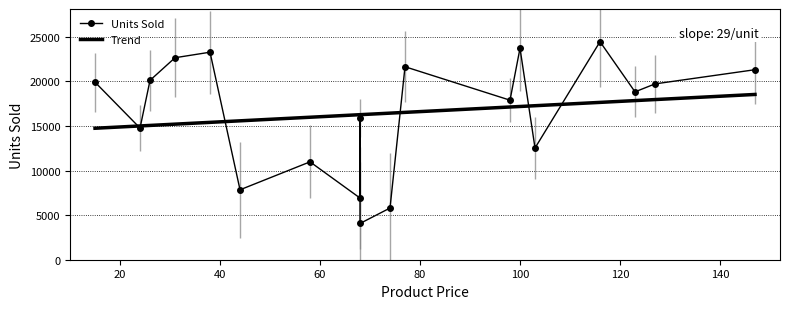

True or false: the data has more than 1 interior local peaks.

True